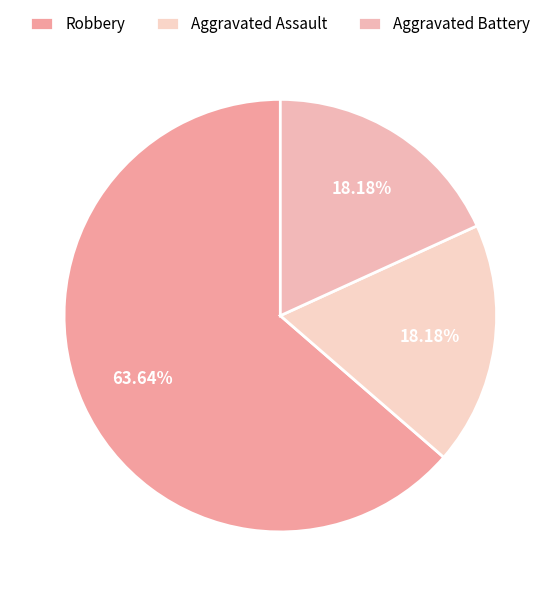

What percentage do Robbery and Aggravated Battery together represent?

81.8%